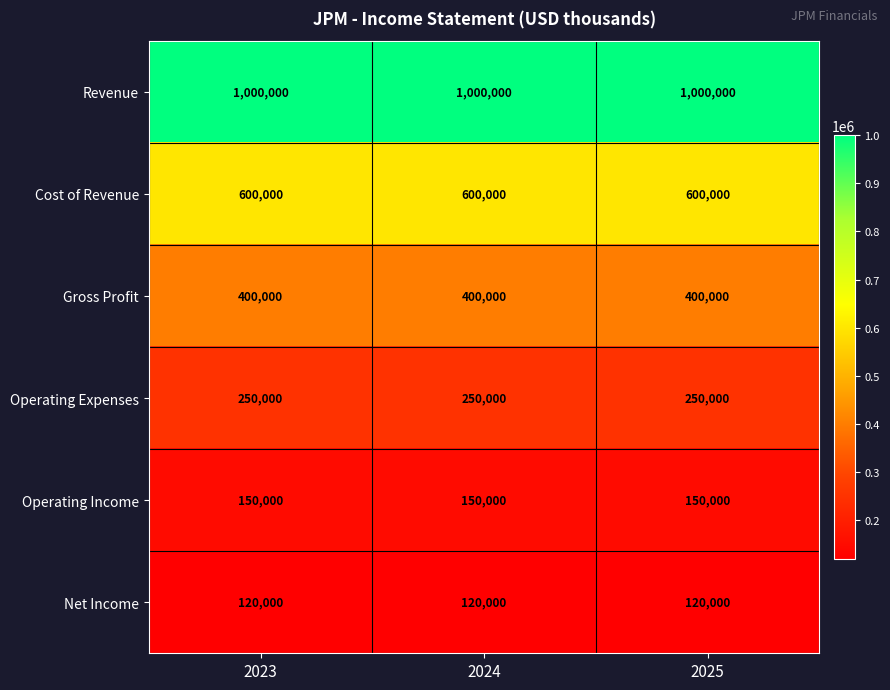

Count the number of categories in the chart.

3